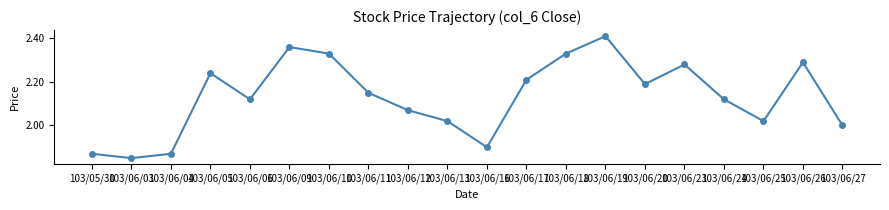

At which category does the data reach its first local valley?

103/06/03